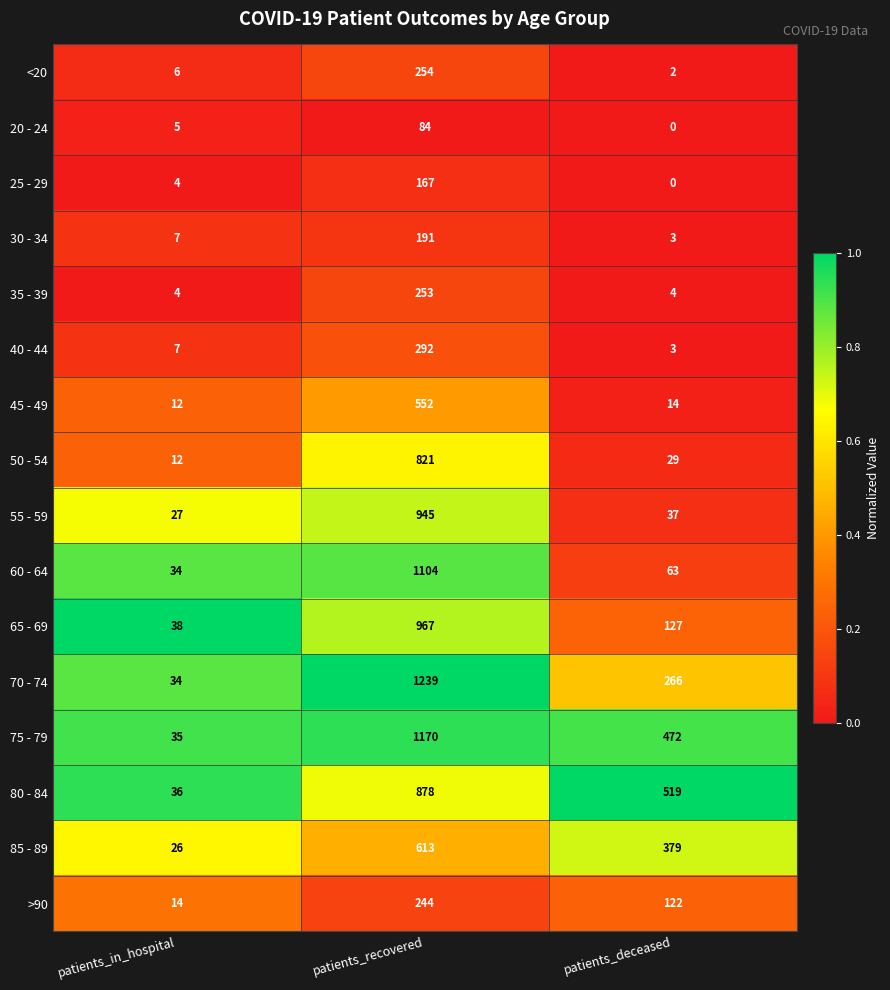

At how many categories does at least one series exceed 0?

3